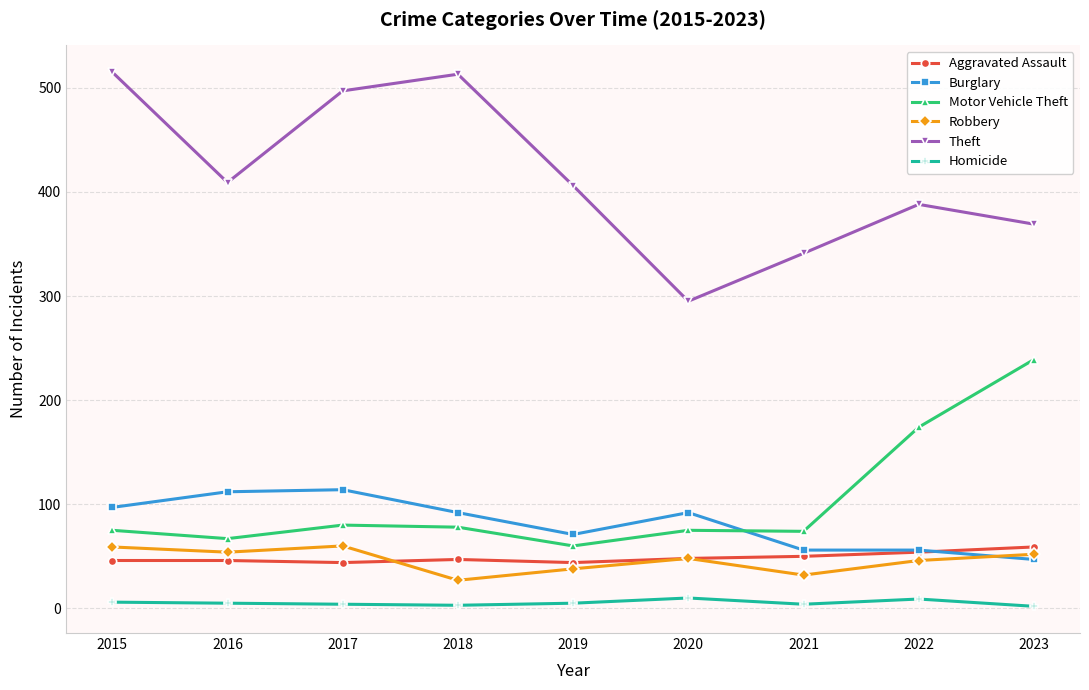

Where is the first local minimum for Burglary?

2019